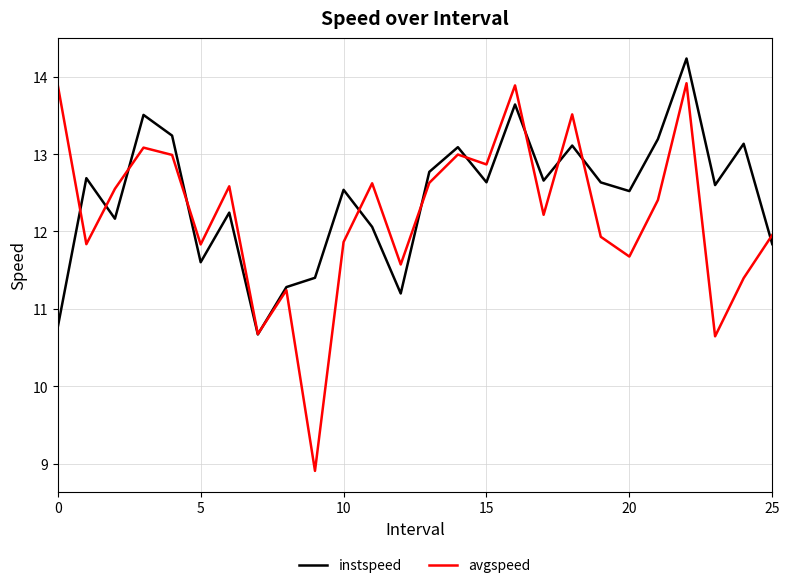

What is the highest value of the avgspeed series?

13.9